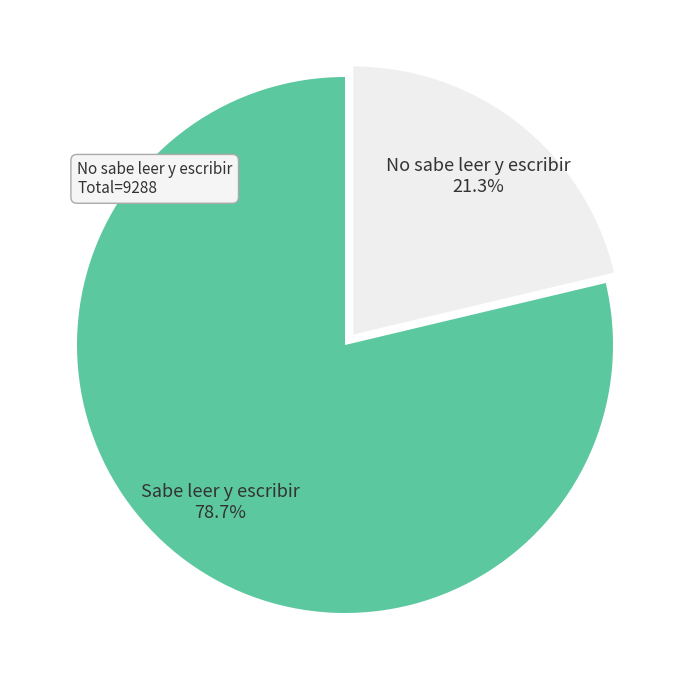

What is the ratio of the value at No sabe leer y escribir to the value at Sabe leer y escribir?

0.3